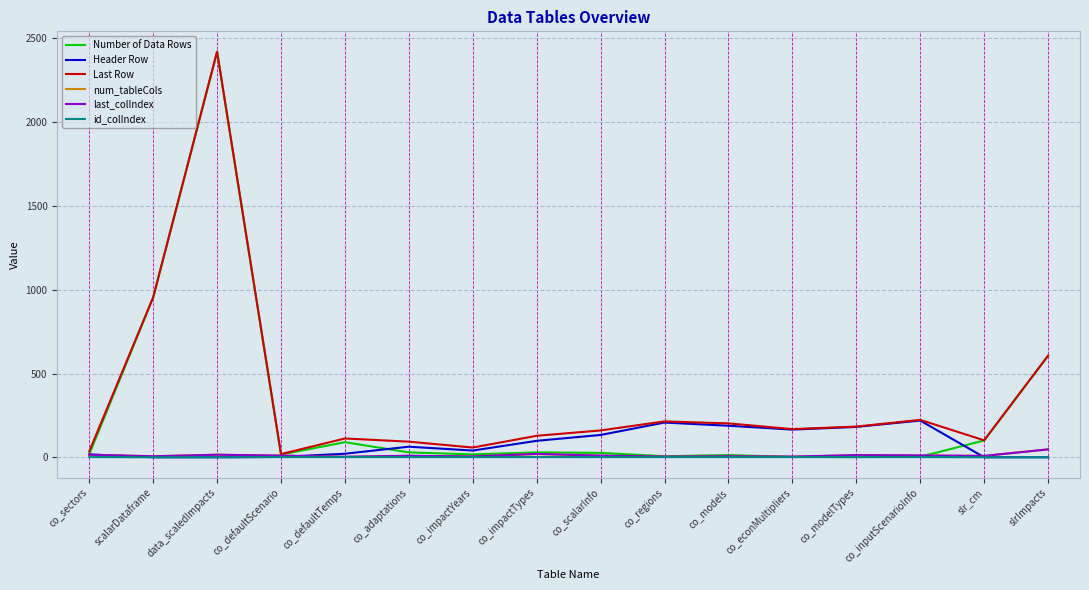

What is the sum of the last_colIndex values at co_impactYears and co_adaptations?

16